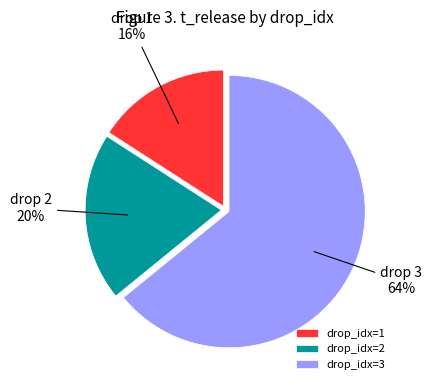

What is the ratio of the value at drop_idx=1 to the value at drop_idx=2?

0.8